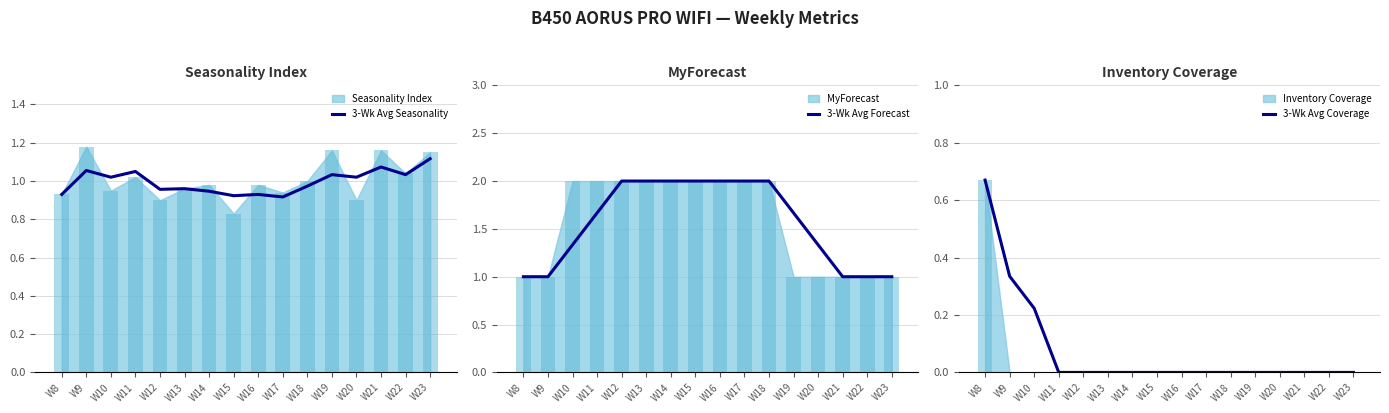

List the series in order of their peak value, lowest first.

3-Wk Avg Coverage, 3-Wk Avg Seasonality, 3-Wk Avg Forecast